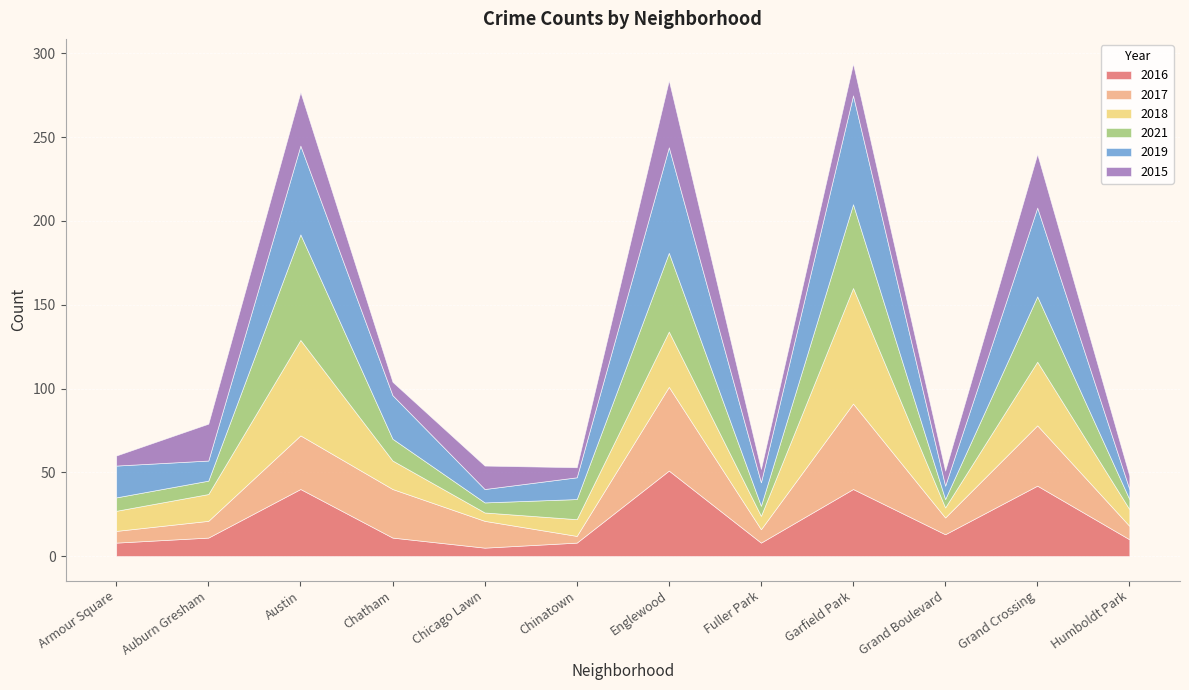

Where does the 2019 series first go above 19?

Austin